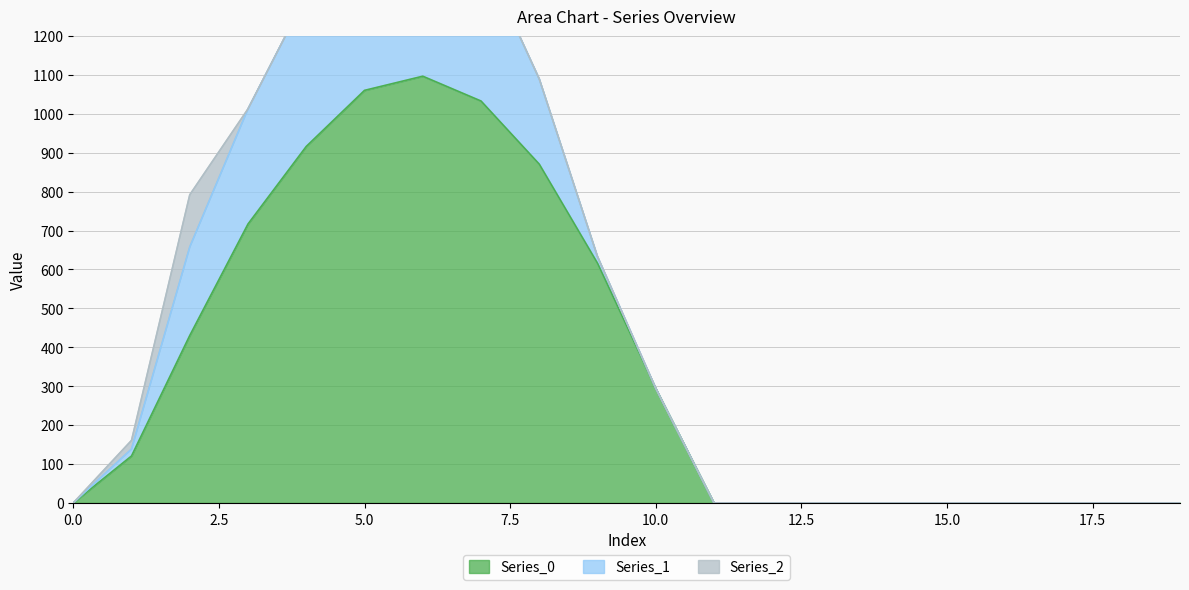

The value of Series_0 at 0.0 is 0.0. True or false?

True